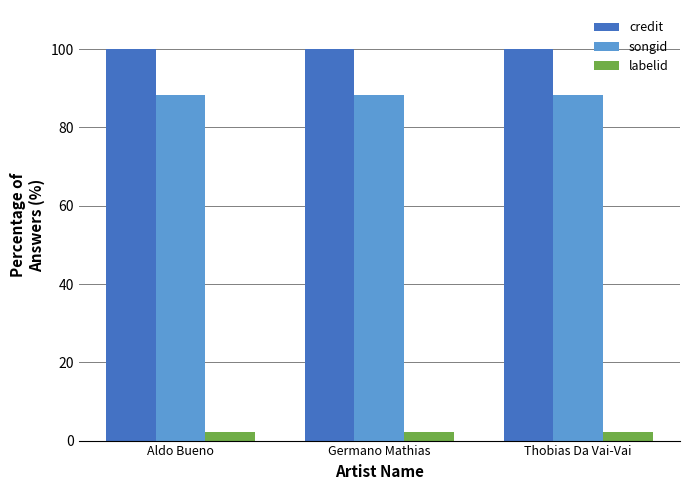

What is the sum of the songid values at Aldo Bueno and Germano Mathias?

176.4